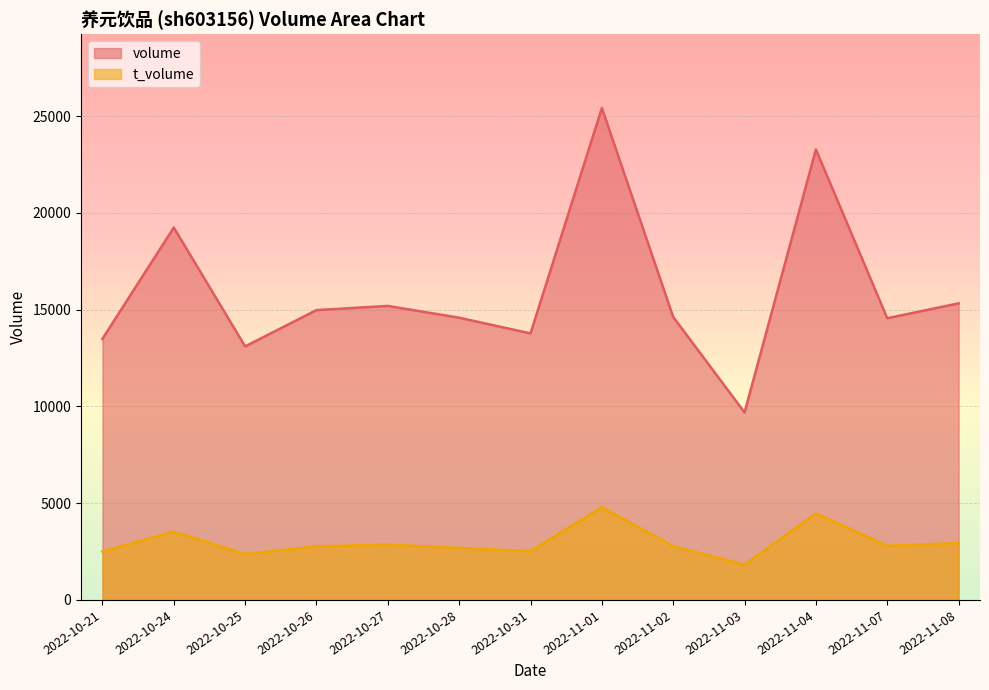

Does the chart display data point markers on the line(s)?

No